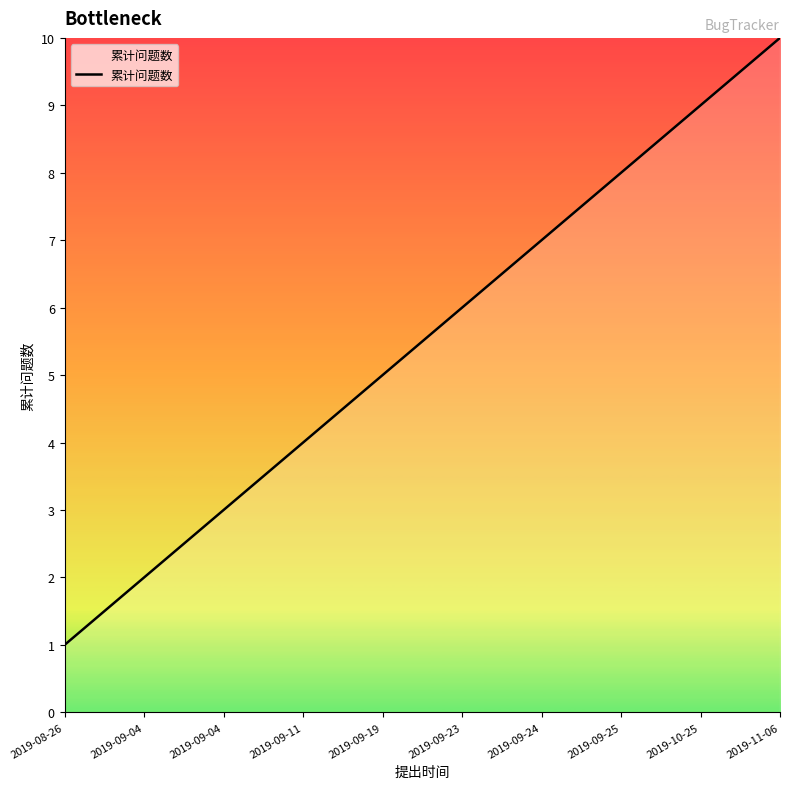

How many lines are shown in the chart?

1